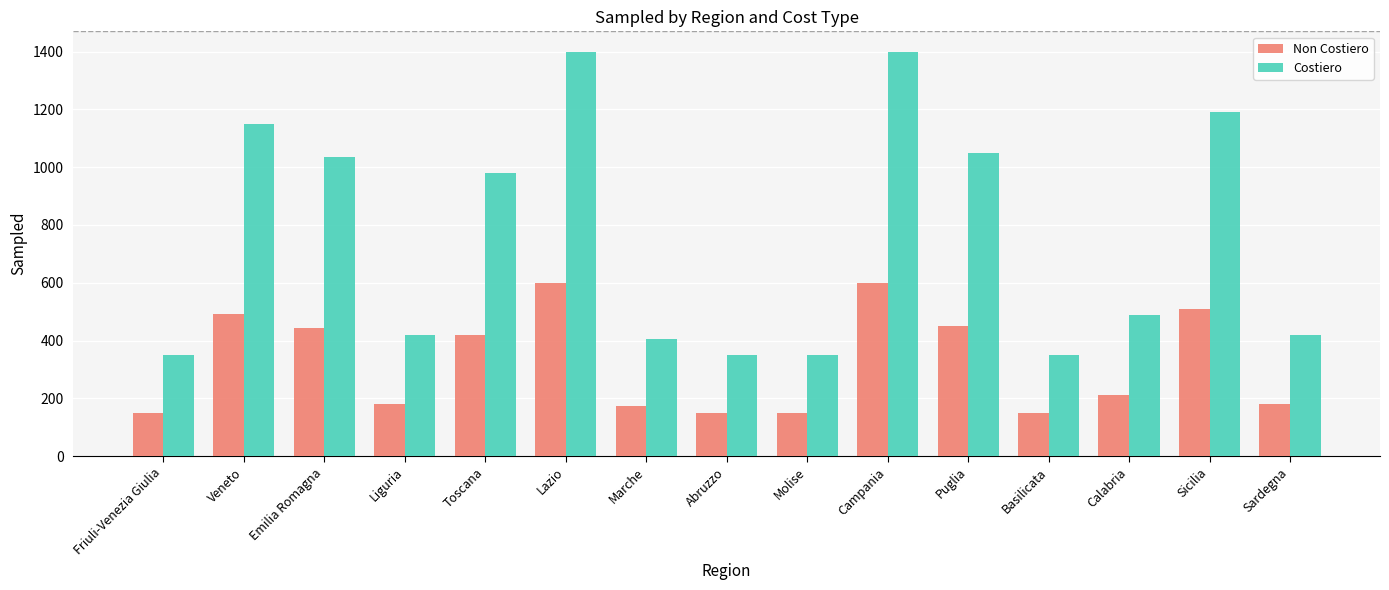

At how many categories does at least one series exceed 799?

7